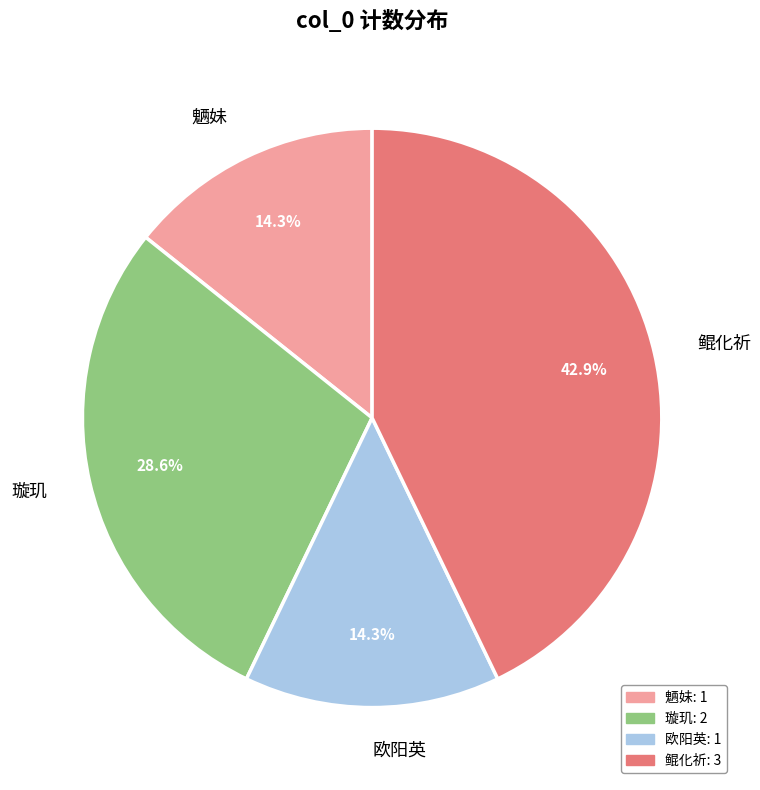

The 魉妹 slice represents 14% of the pie. True or false?

True